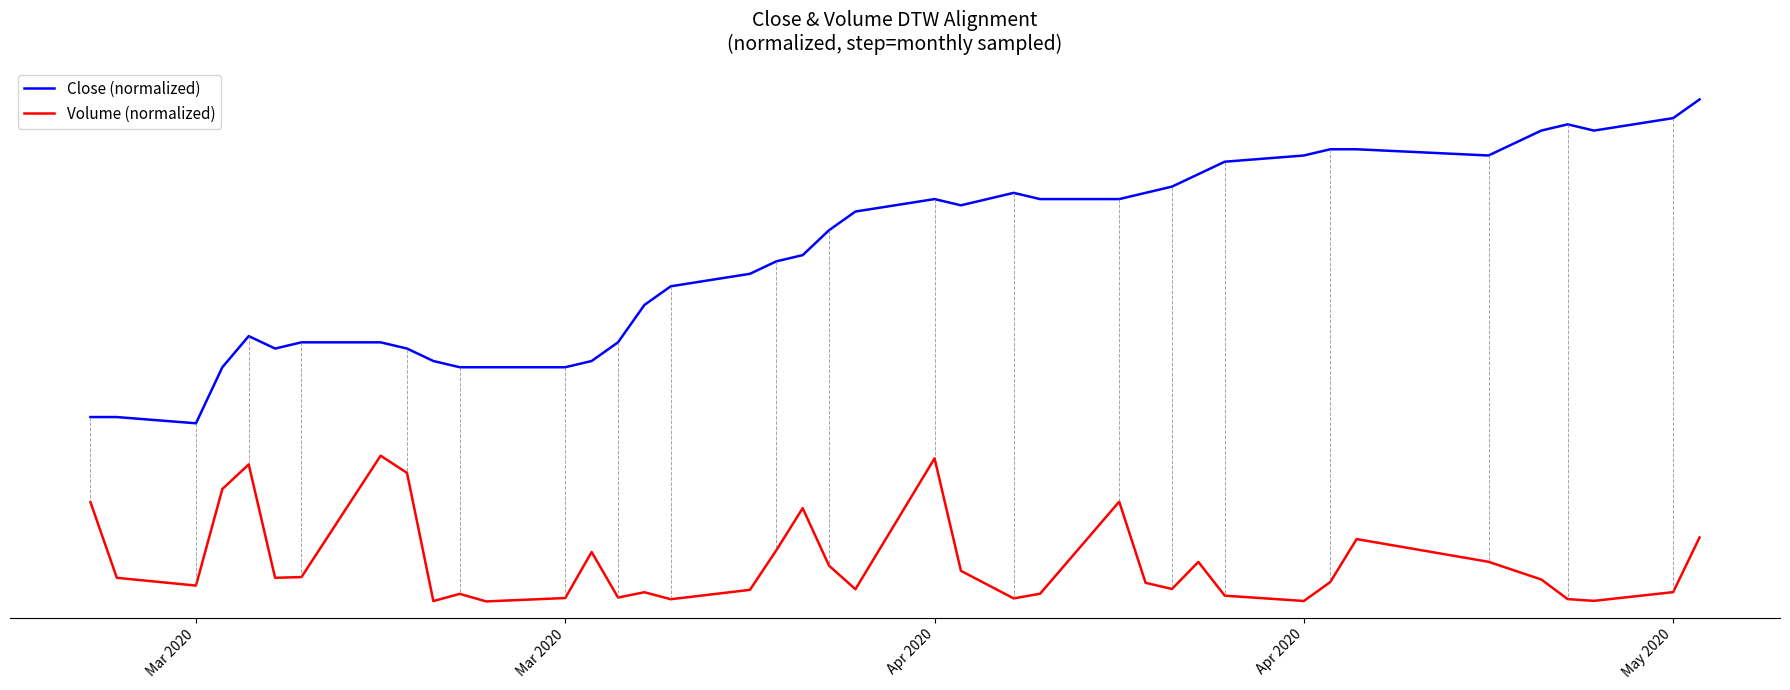

What are all the series names shown in the legend?

Close (normalized), Volume (normalized)